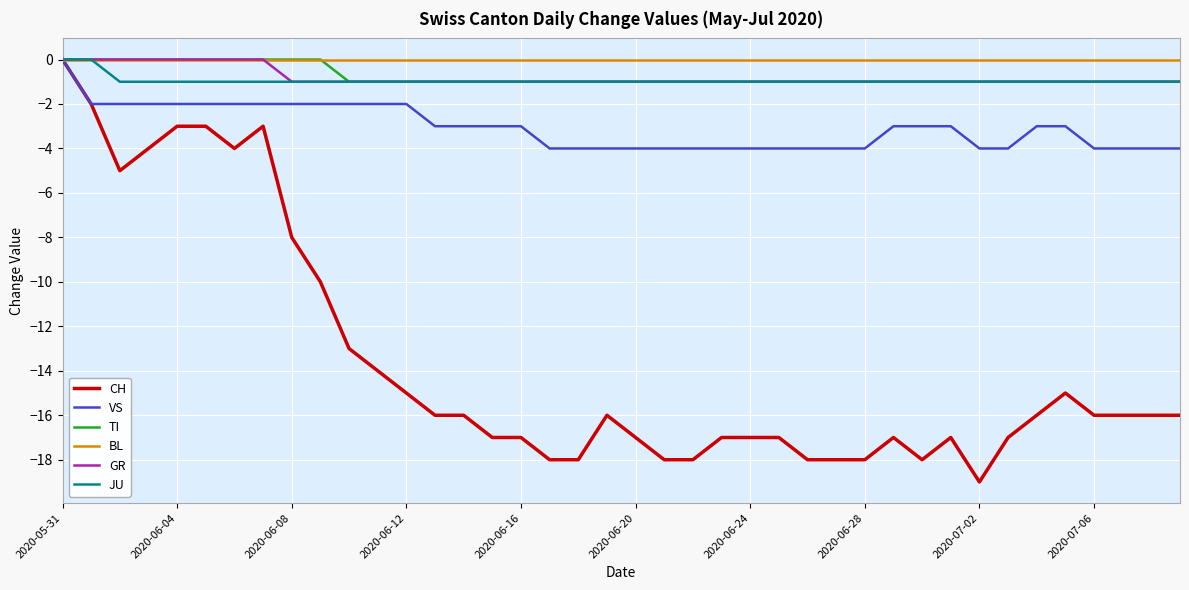

Which series has the largest range (max minus min)?

CH